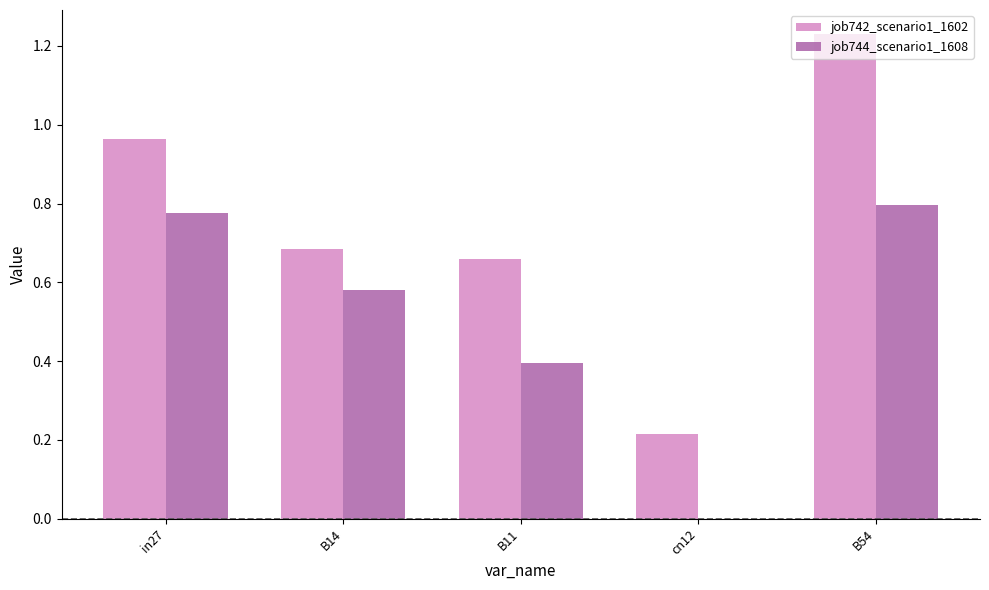

True or false: job742_scenario1_1602 has a value of 1.6 at in27.

False